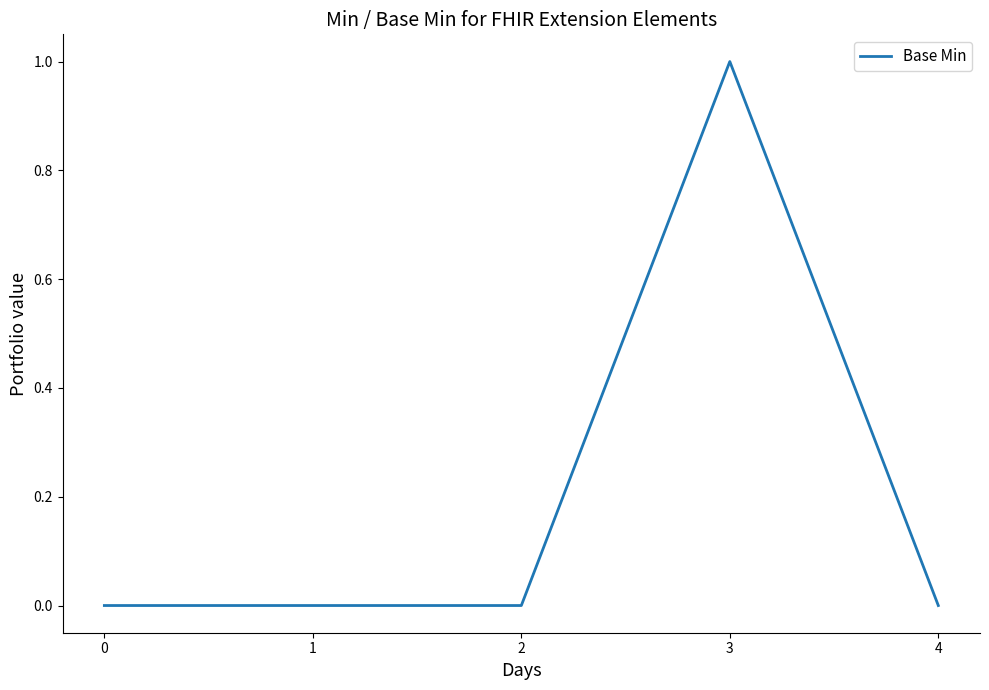

The chart shows a value of 0 at 3. True or false?

False